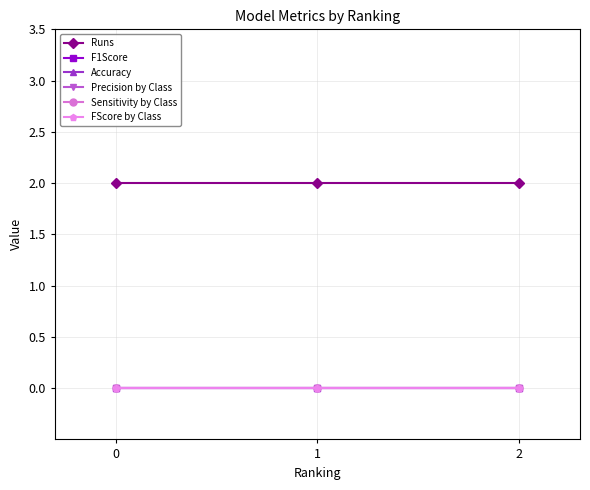

Which series has the largest total across all categories?

Runs